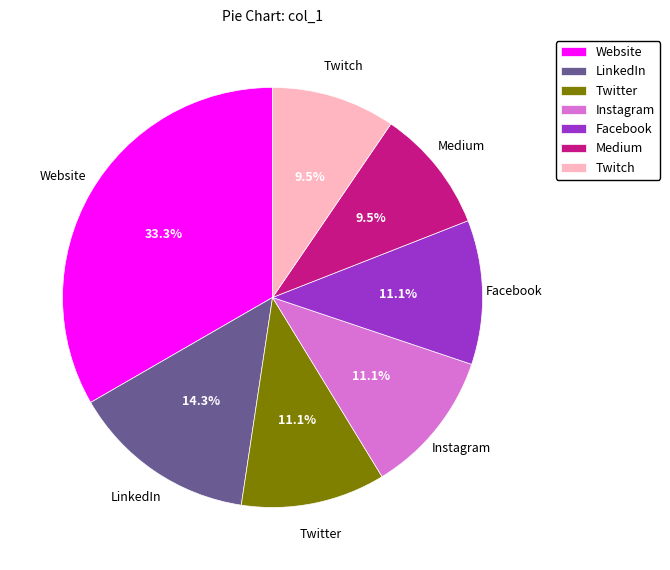

To the nearest percent, what is the difference between the LinkedIn and Website slice percentages?

19%